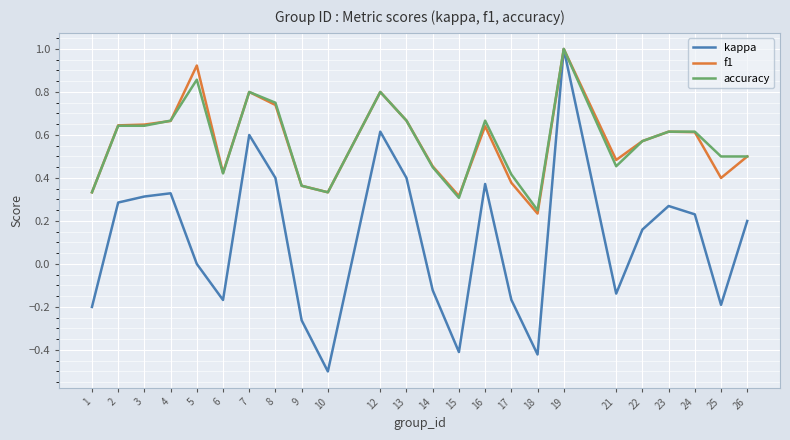

What is the total value across all series at 18?

0.1